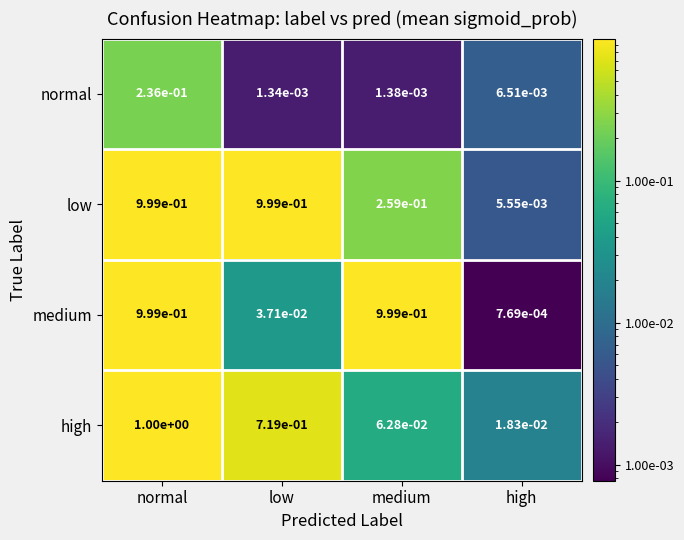

The high series shows 1.8 at normal. True or false?

False